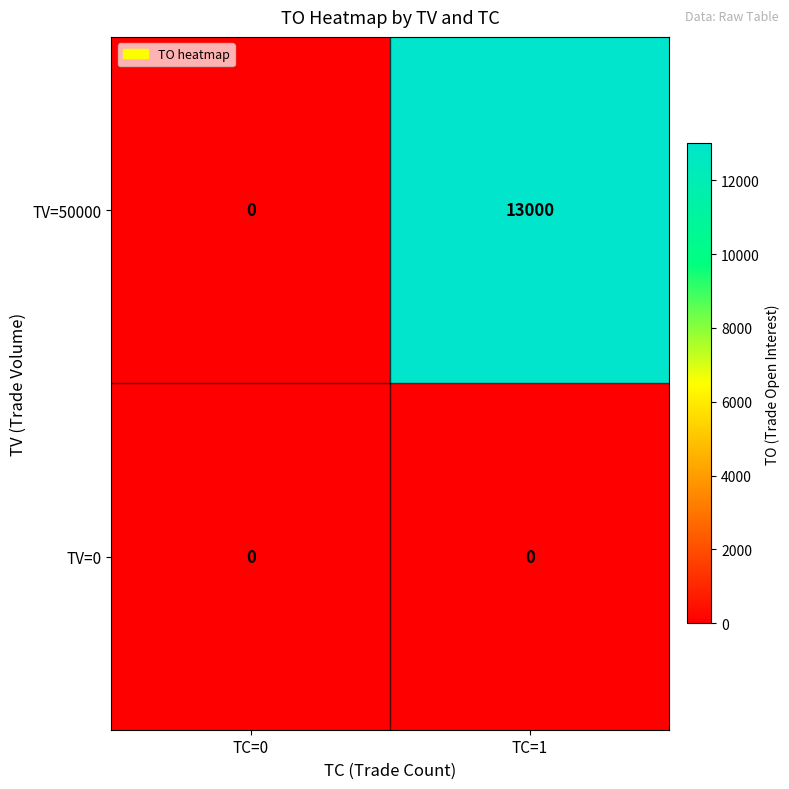

What is the sum of the TV=50000 values at TC=0 and TC=1?

13000